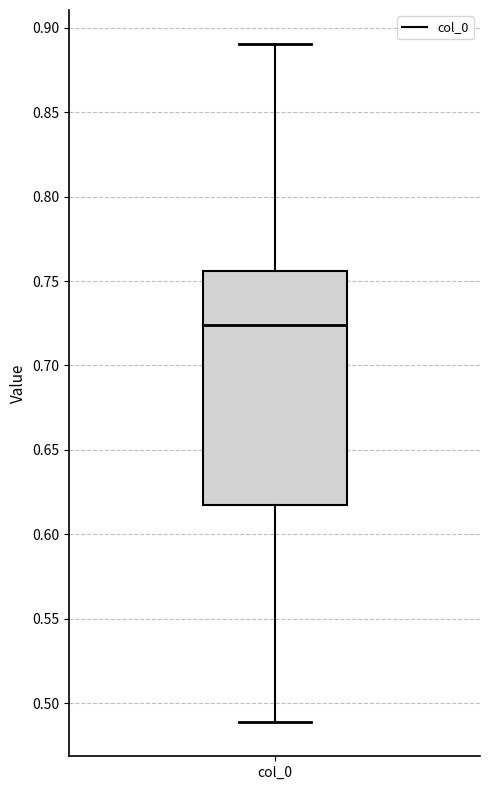

Transcribe this box plot: give where the median line is, the range the box spans, and where the two whiskers end, as read against the y-axis. The values are not printed on the chart, so give them approximately, as read against the axis.

median 0.725, box 0.620 to 0.755, whiskers 0.490 to 0.890